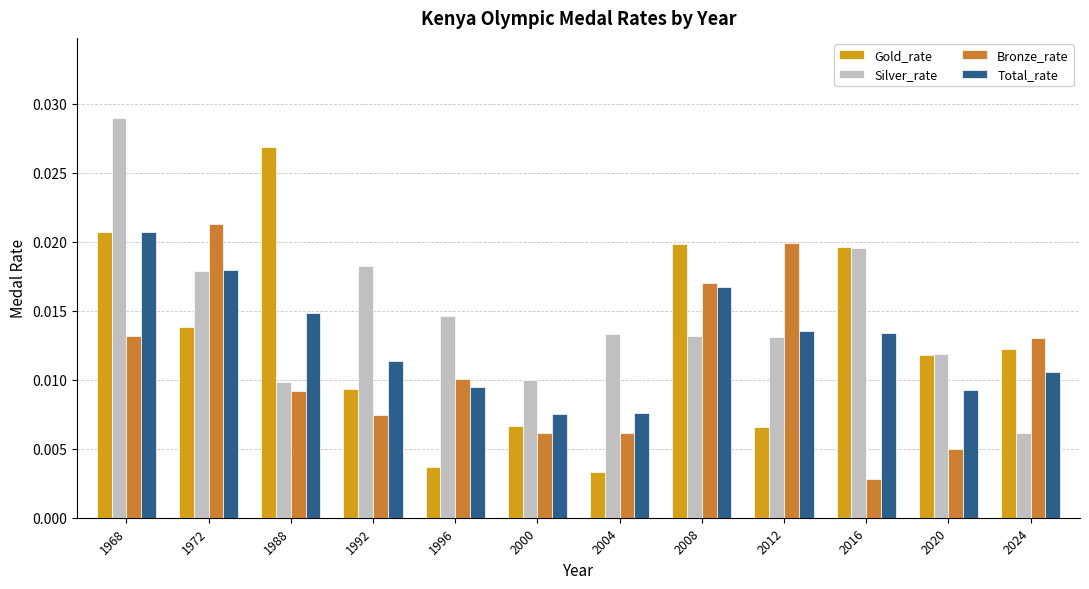

At how many categories does at least one series exceed 0?

12